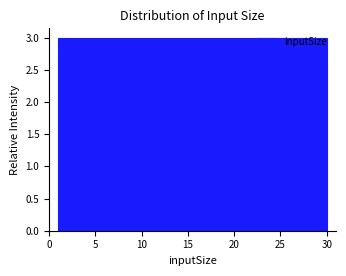

Reading left to right, list every bar in this chart as the range it spans on the x-axis followed by its height. Neither the bar edges nor the heights are printed on the chart, so give them approximately, as read against the axes.

1.0 to 3.9: 3
3.9 to 6.8: 3
6.8 to 9.7: 3
9.7 to 12.6: 3
12.6 to 15.5: 3
15.5 to 18.4: 3
18.4 to 21.3: 3
21.3 to 24.2: 3
24.2 to 27.1: 3
27.1 to 30.0: 3